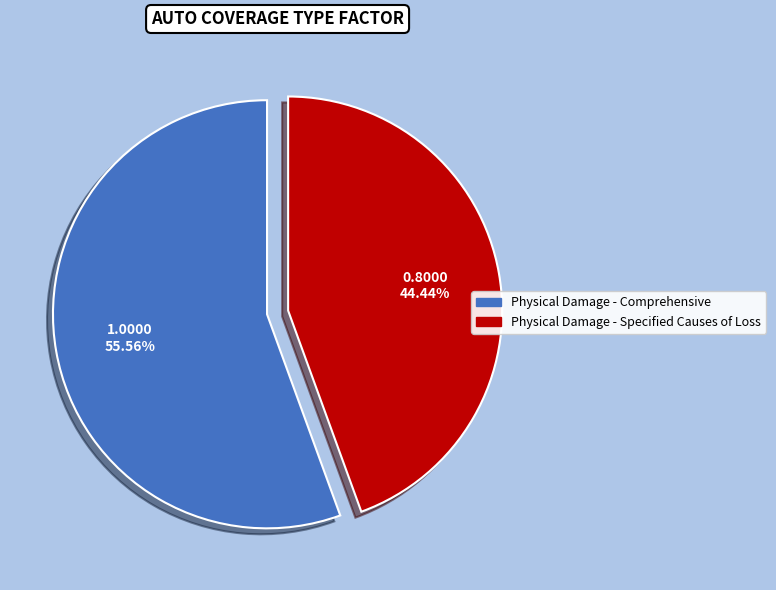

To the nearest percent, what portion does Physical Damage - Specified Causes of Loss represent?

44%